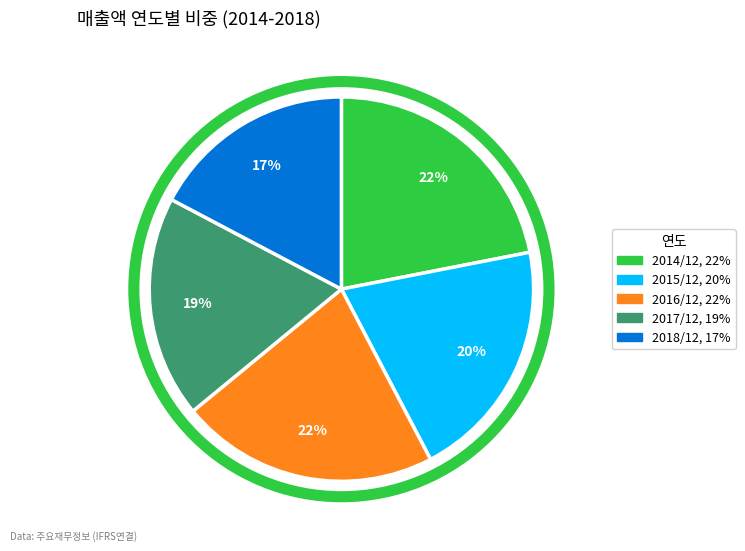

To the nearest percent, what is the difference between the largest and smallest slice percentages?

5%